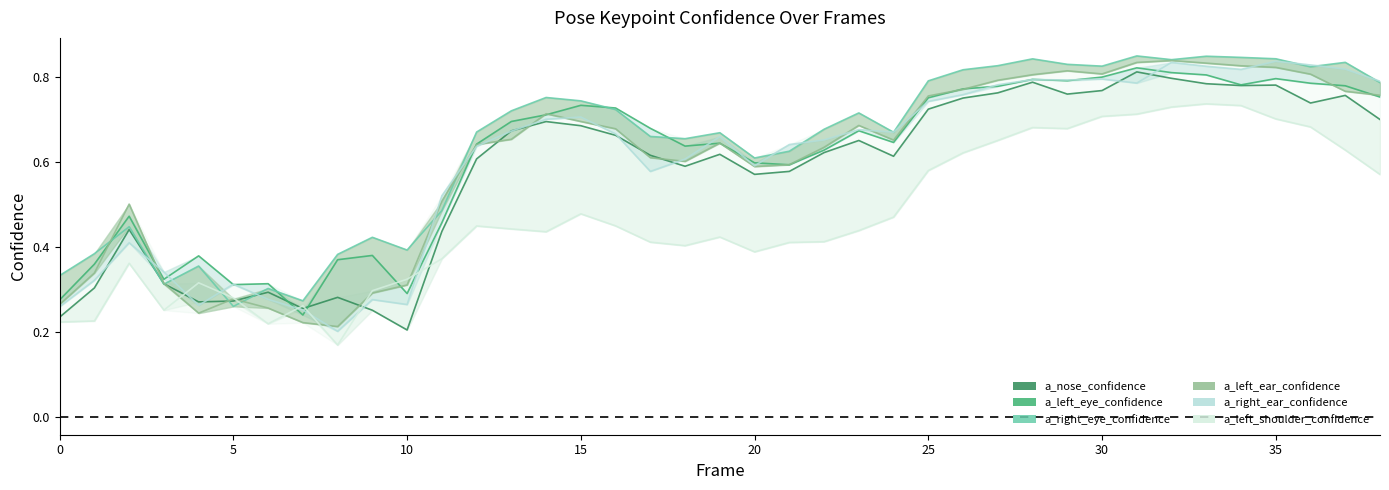

How many Left Eye values are between 0 and 1?

39